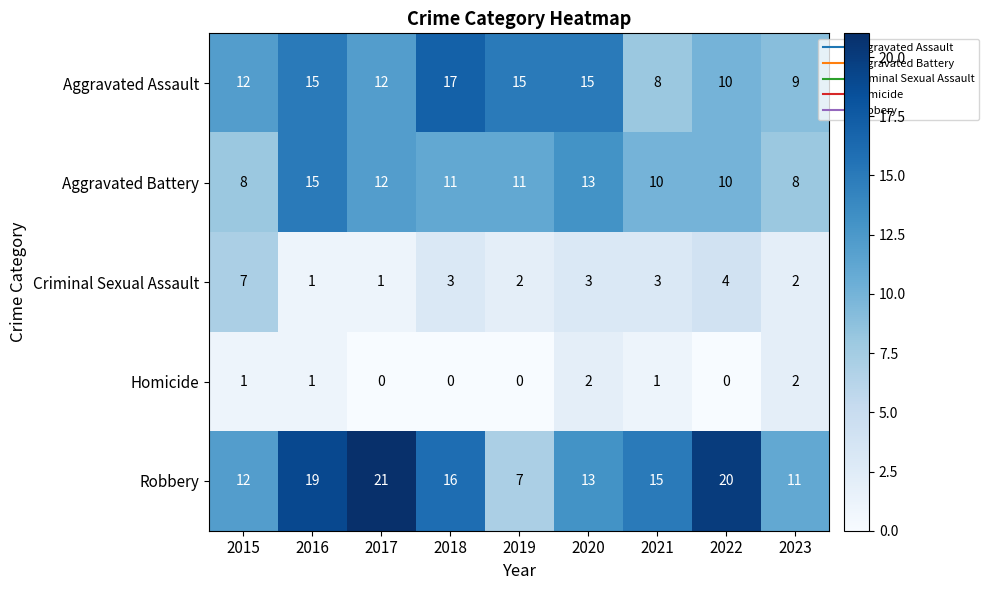

What is the approximate value of Robbery at 2017, to the nearest 5?

20